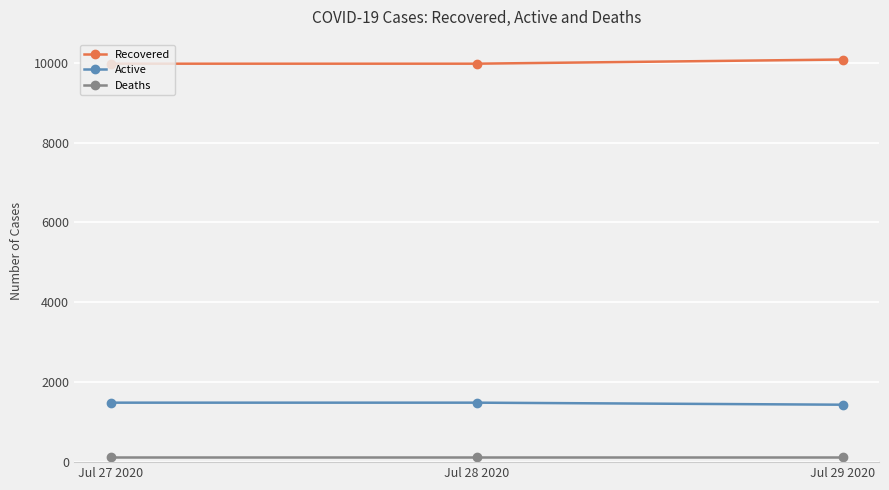

Count the number of categories in the chart.

3